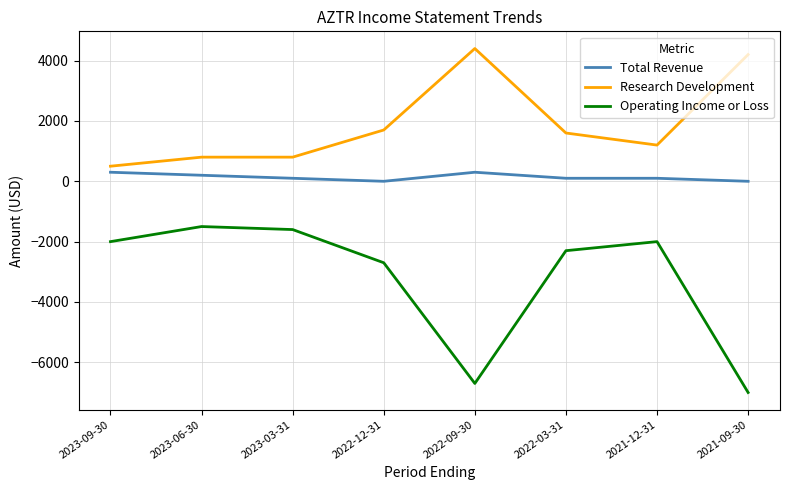

Rank the series at 2021-09-30 from highest to lowest value.

Research Development, Total Revenue, Operating Income or Loss